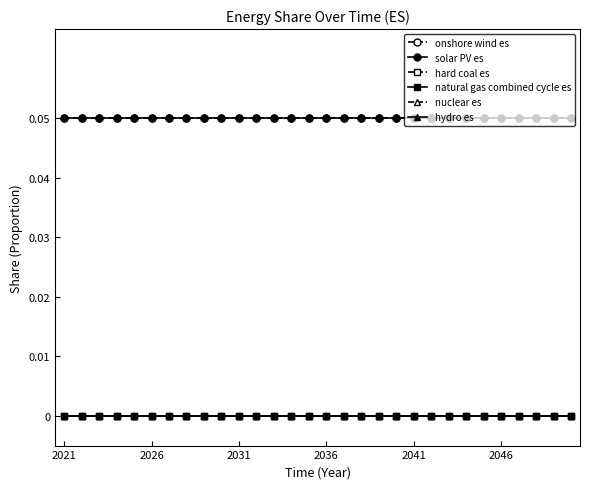

Which series has the largest total across all categories?

onshore wind es